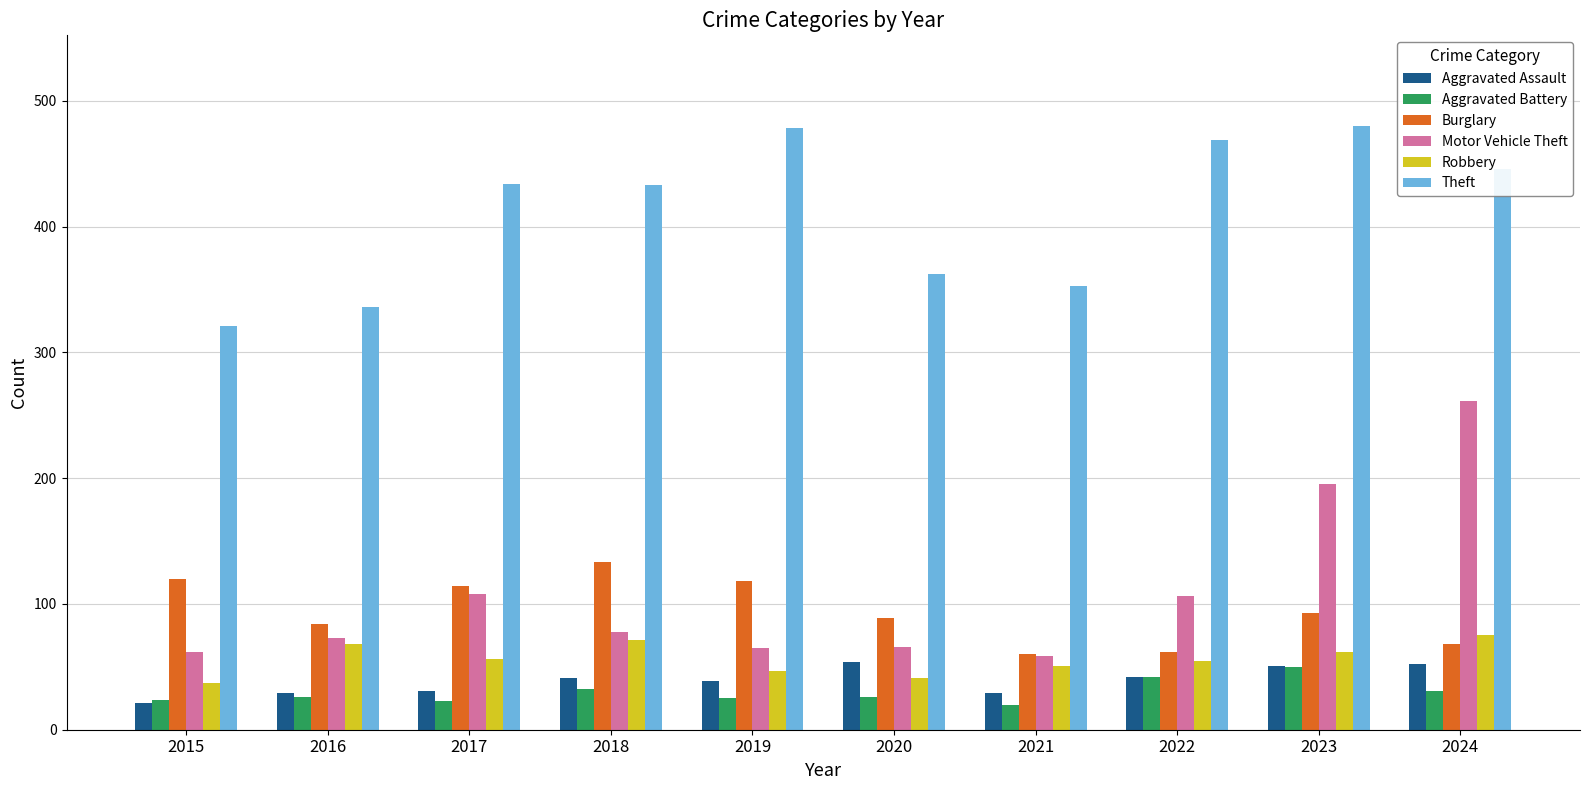

How many groups of bars are there?

10